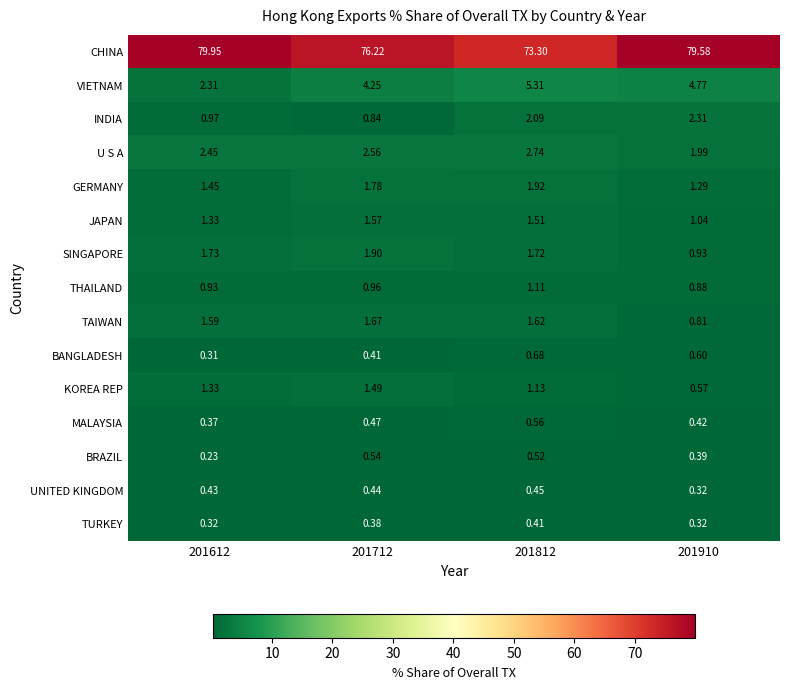

Rank the series by their maximum value, from highest to lowest.

CHINA, VIETNAM, U S A, INDIA, GERMANY, SINGAPORE, TAIWAN, JAPAN, KOREA REP, THAILAND, BANGLADESH, MALAYSIA, BRAZIL, UNITED KINGDOM, TURKEY